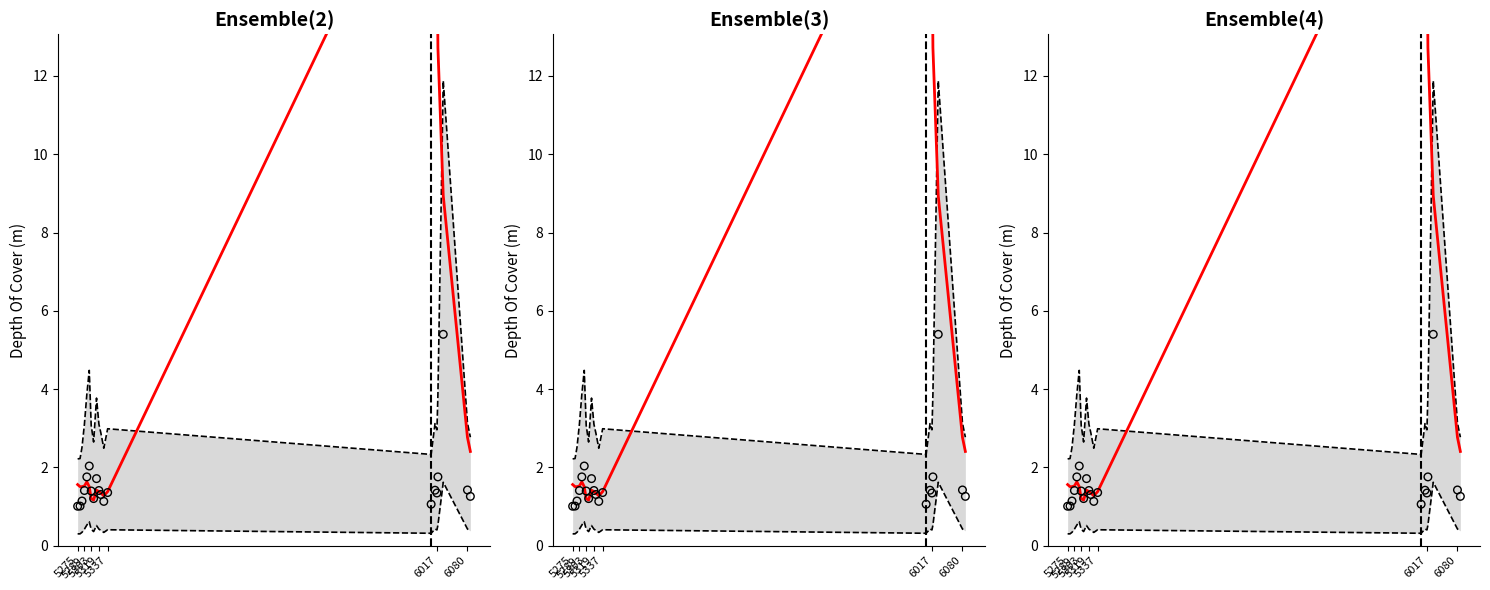

At how many categories does at least one series exceed 15?

3